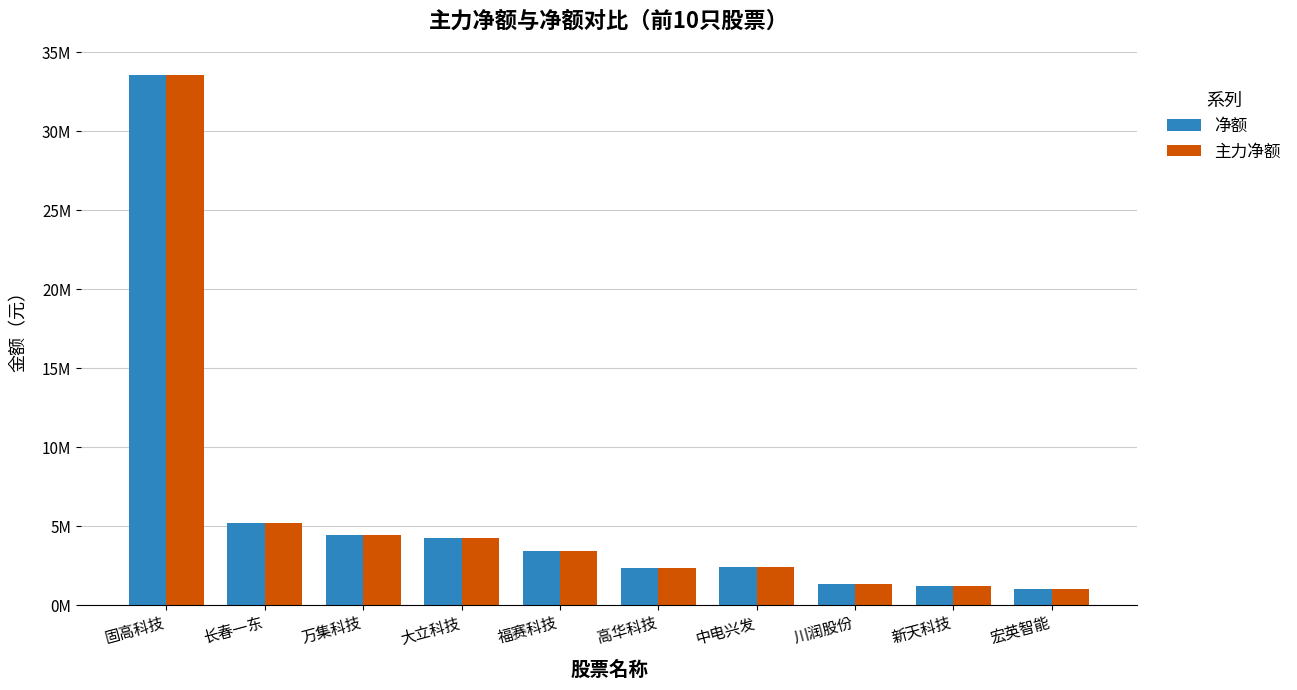

What are all the series names shown in the legend?

净额, 主力净额